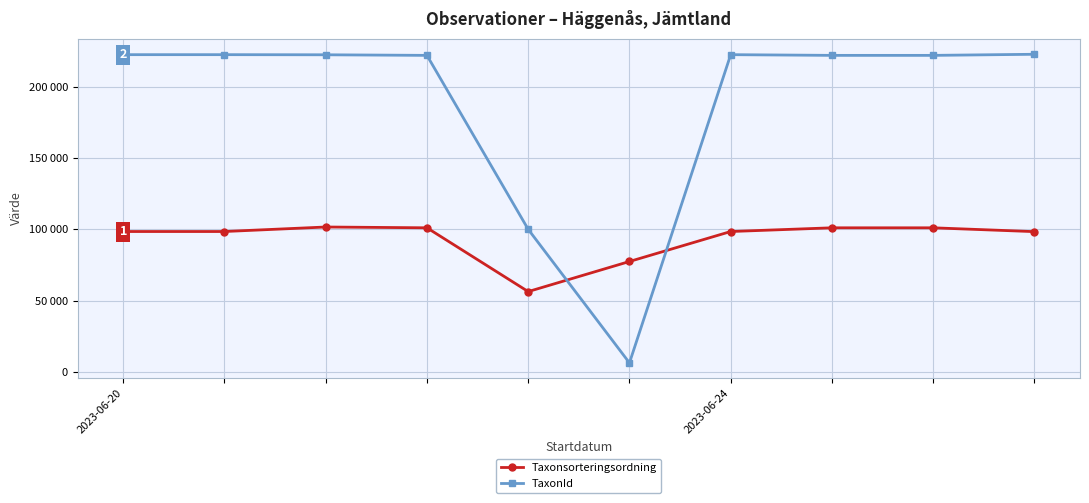

What is the label of the 1st point from the left?

2023-06-20